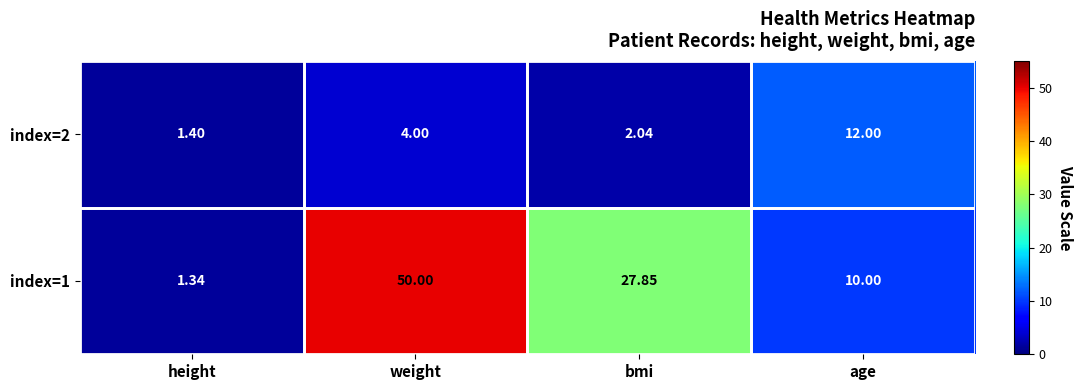

List the series in order of their peak value, highest first.

index=1, index=2